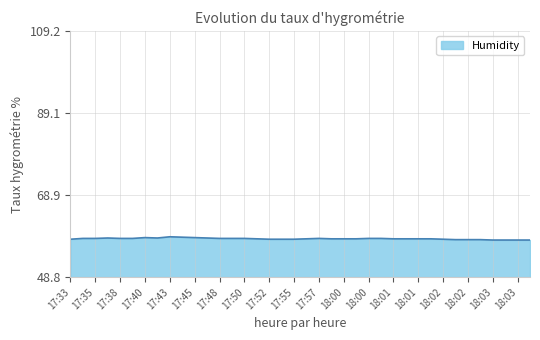

What is the smallest value displayed?

57.9